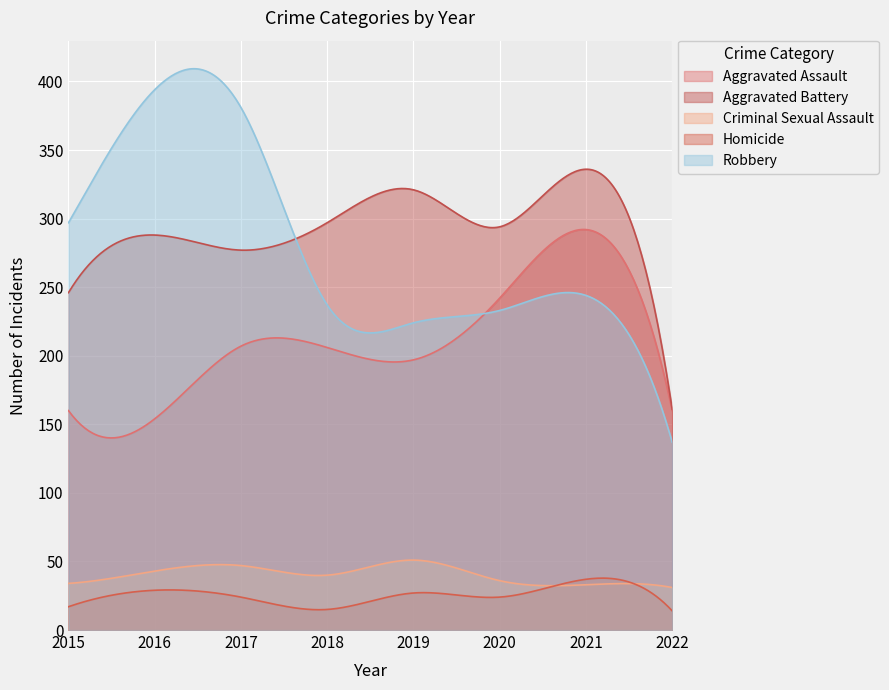

How many values in the Robbery series are below 244?

4